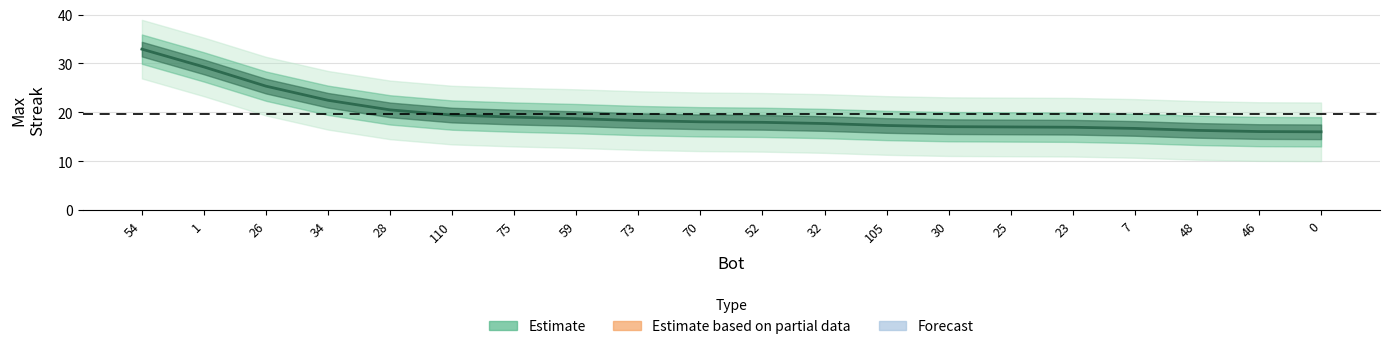

Count the number of categories in the chart.

20